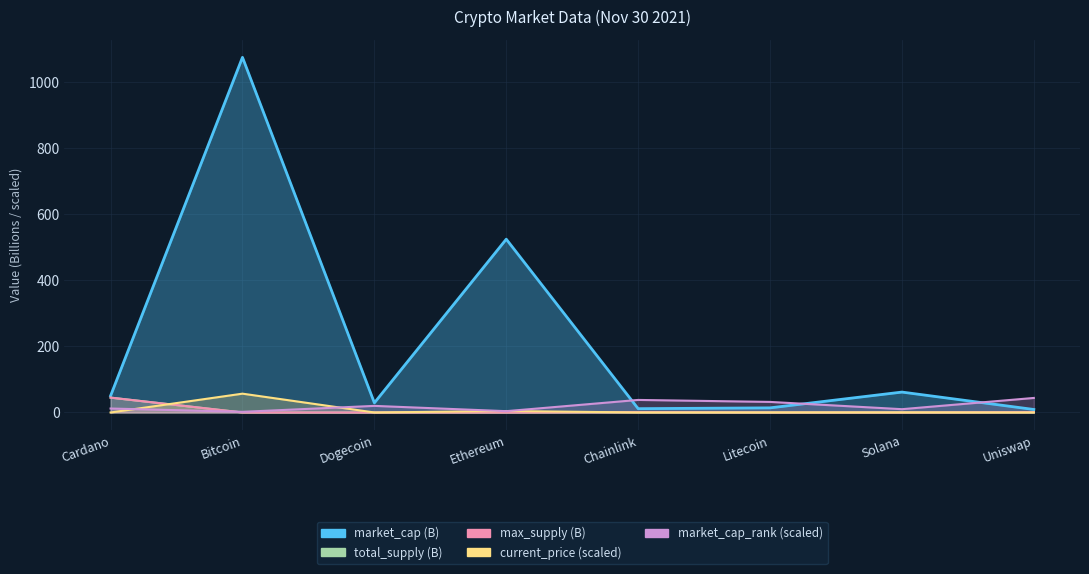

What is the difference between the maximum and second lowest values in the market_cap series?

1063.4